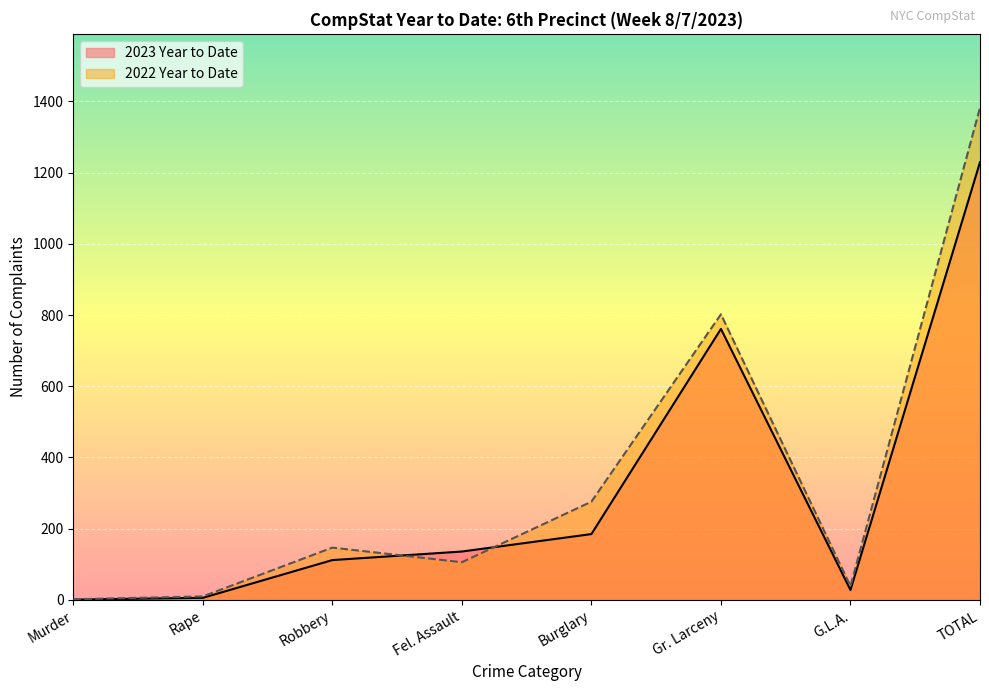

At how many categories does at least one series exceed 1134?

1